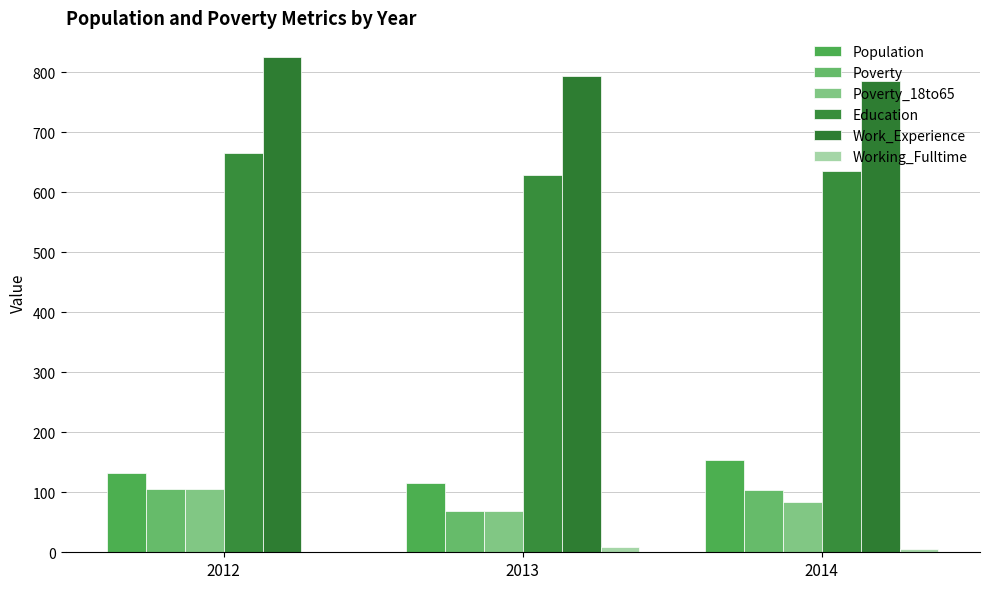

What is the average value of the Education series?

644